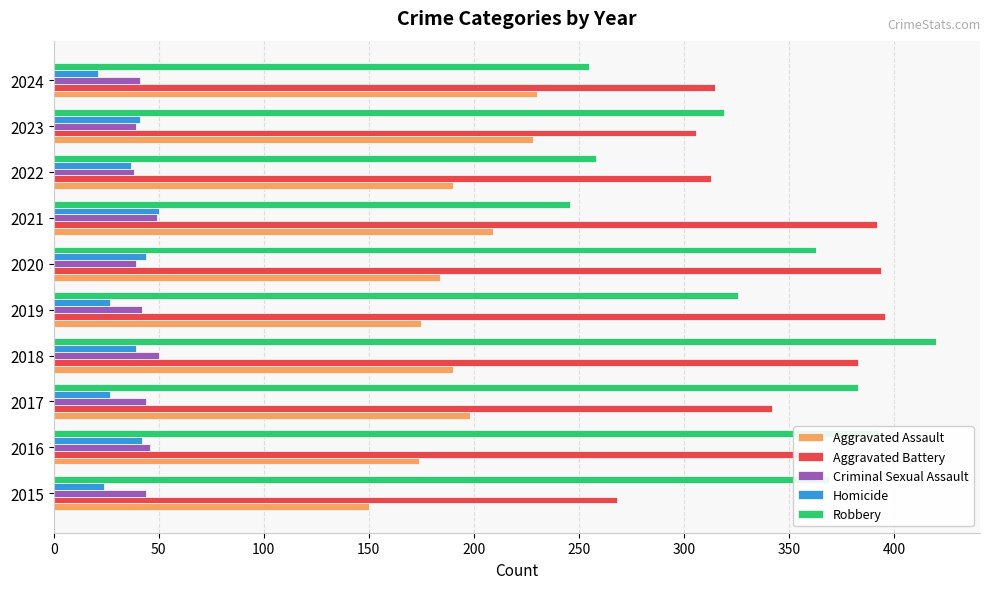

What is the greatest value displayed?

420